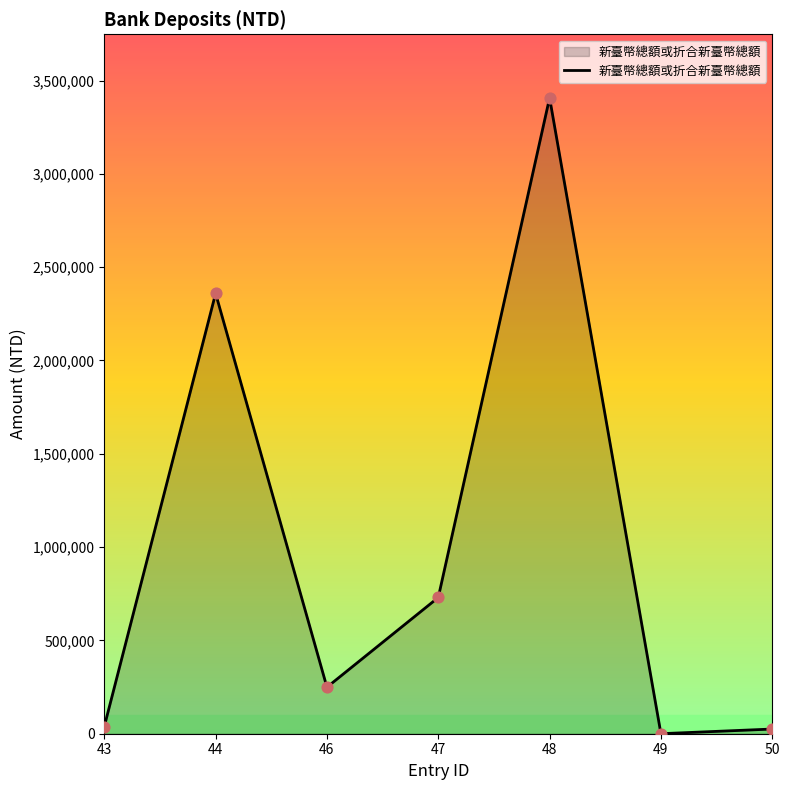

What is the change in value from 46 to 48?

+3157760.0